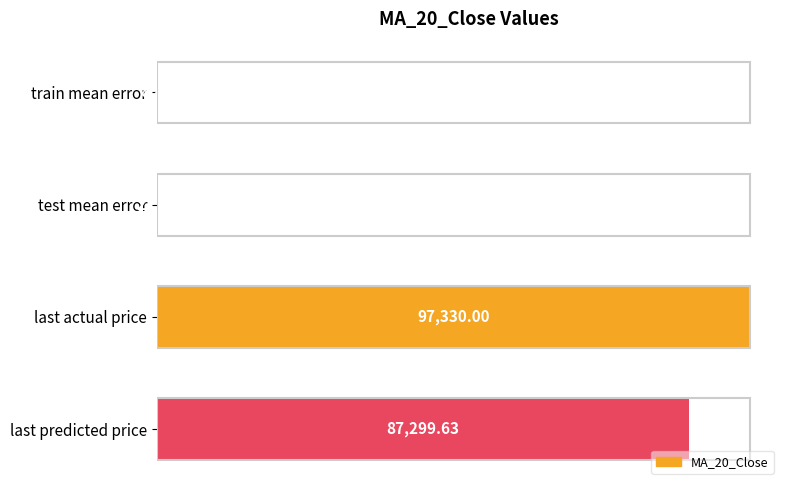

At which label is the value closest to 48669?

last predicted price